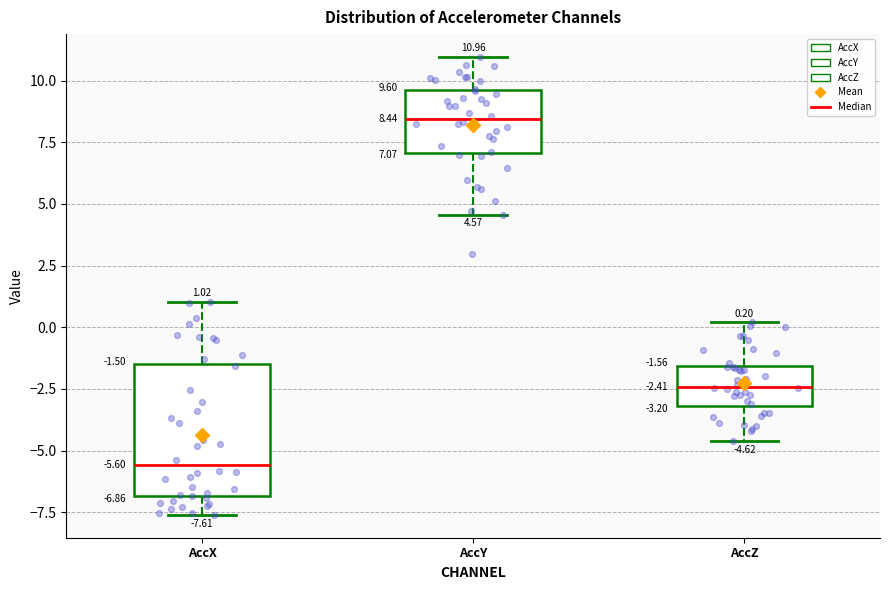

Which box's median line is the lowest?

AccX